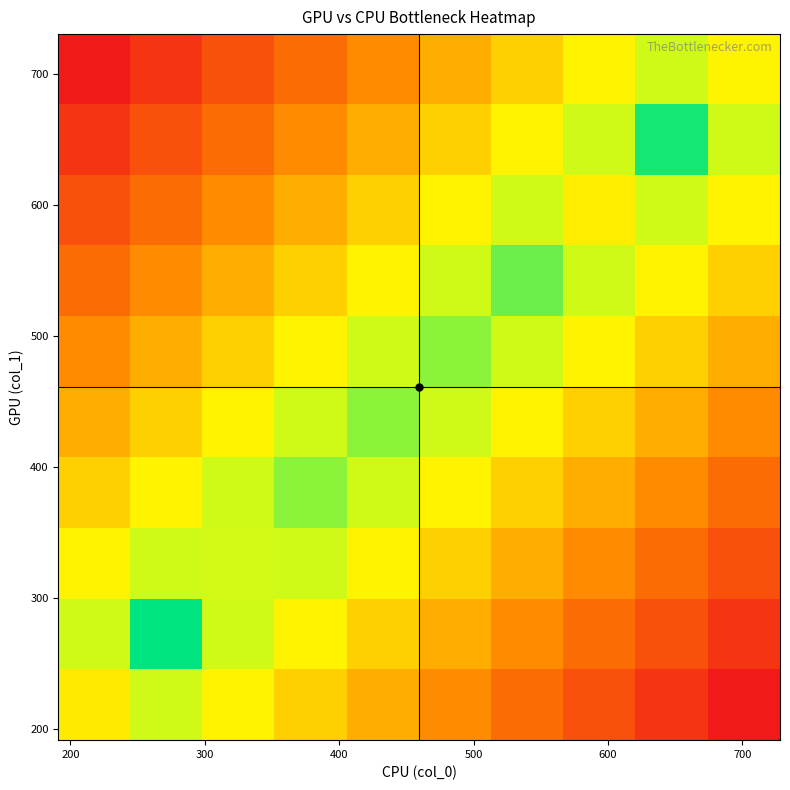

Which series has the largest total across all categories?

col_1